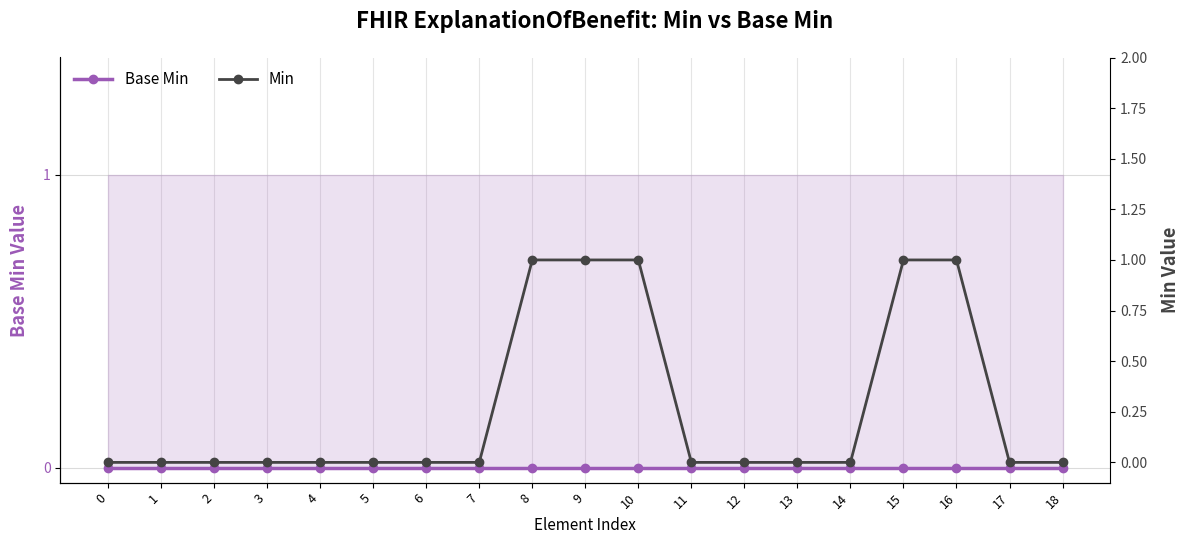

Is the value of Min at 11 greater than the value of Base Min at 7?

No